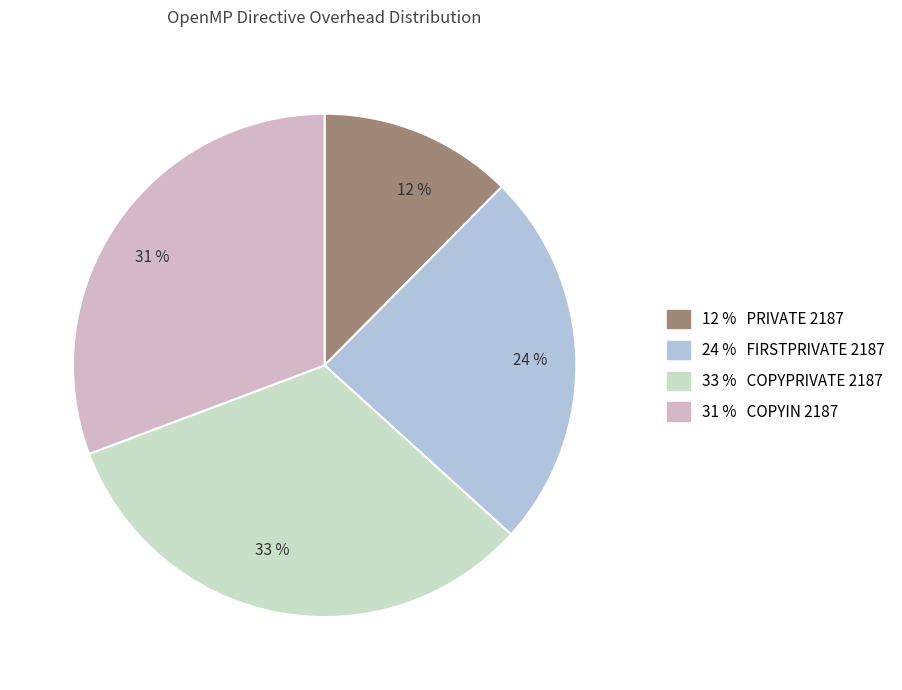

Between 24 % and 31 %, which is larger?

31 %